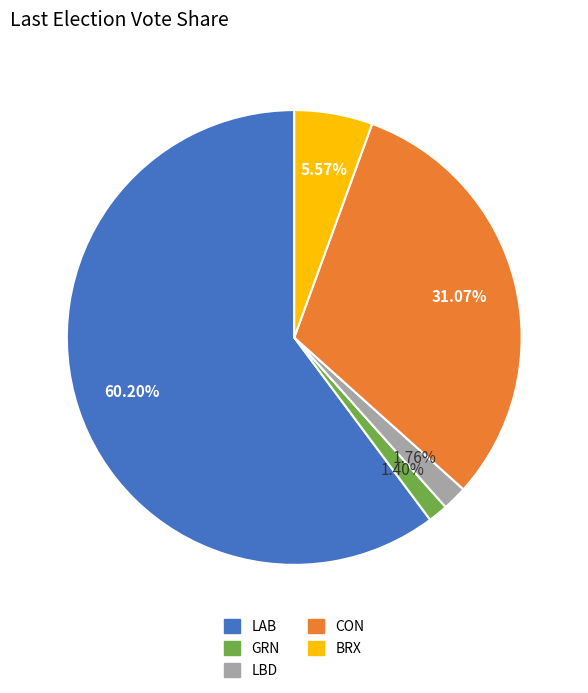

How many segments does this pie chart have?

5